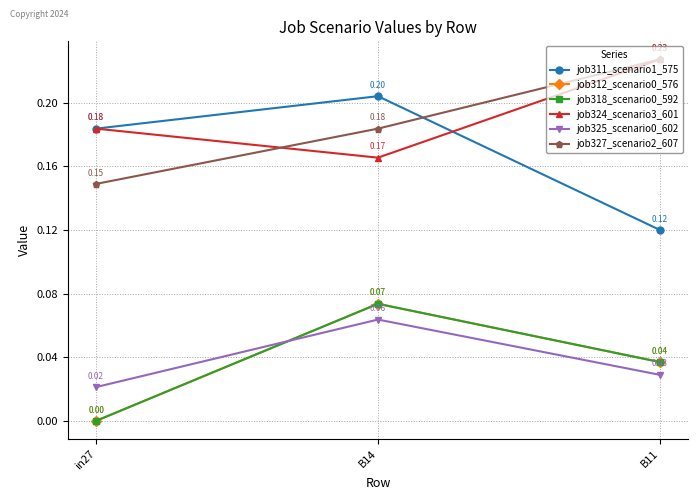

Does the chart have visible grid lines?

Yes